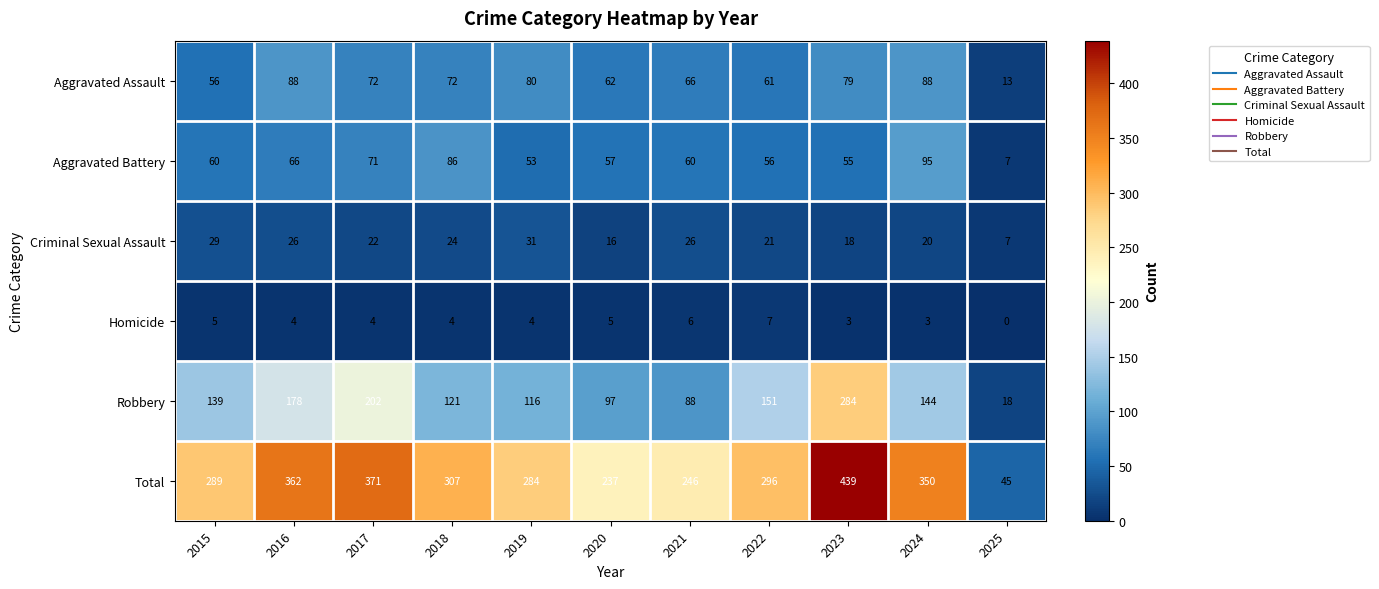

The value of Total at 2019 is 444. True or false?

False